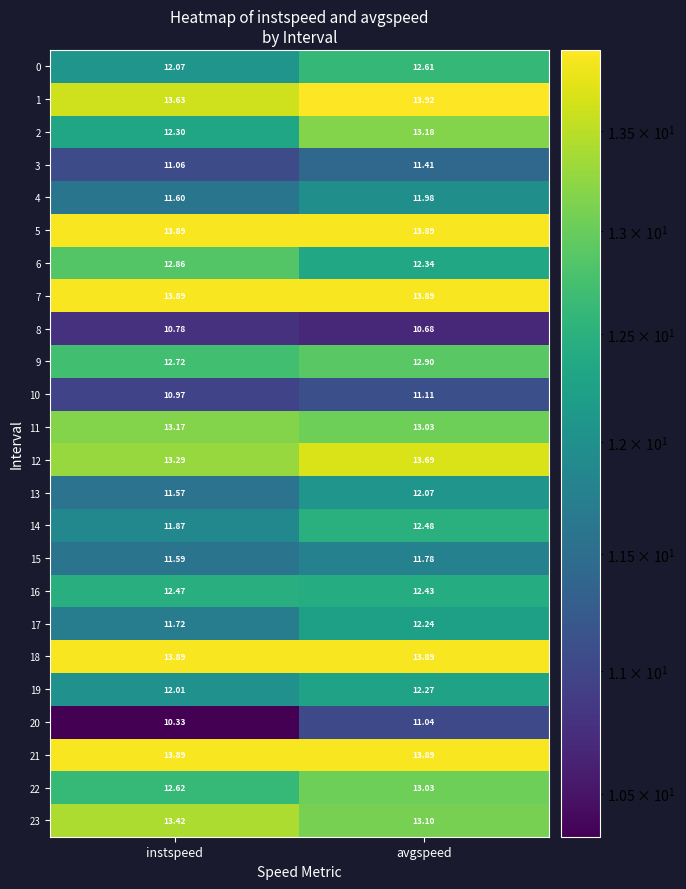

Between instspeed and avgspeed, which series saw the biggest shift?

2